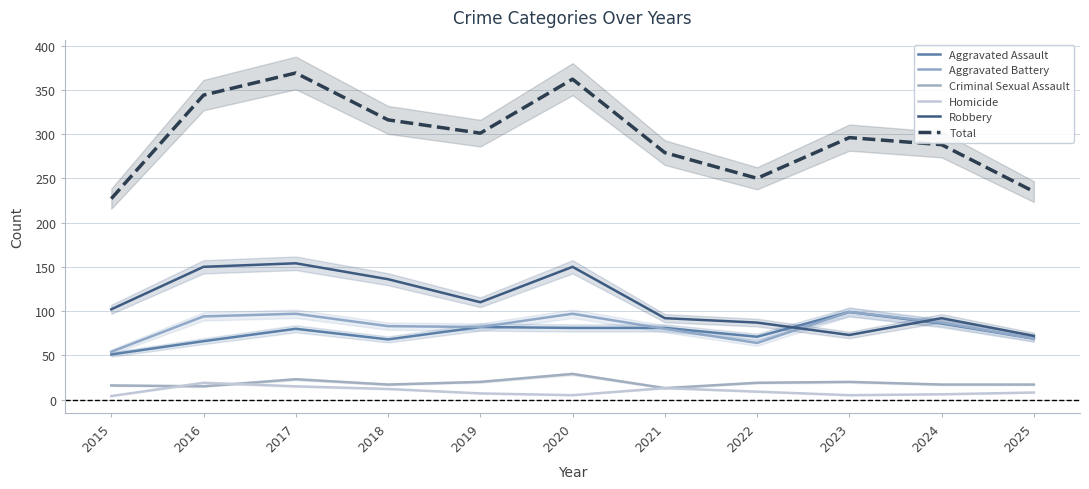

Reading right to left, extract all data points from this chart.

Aggravated Assault: 69	86	99	71	81	81	82	68	80	66	51
Aggravated Battery: 69	87	99	64	80	97	82	83	97	94	54
Criminal Sexual Assault: 17	17	20	19	13	29	20	17	23	15	16
Homicide: 8	6	5	9	13	5	7	12	15	19	4
Robbery: 72	92	73	87	92	150	110	136	154	150	102
Total: 235	288	296	250	279	362	301	316	369	344	227